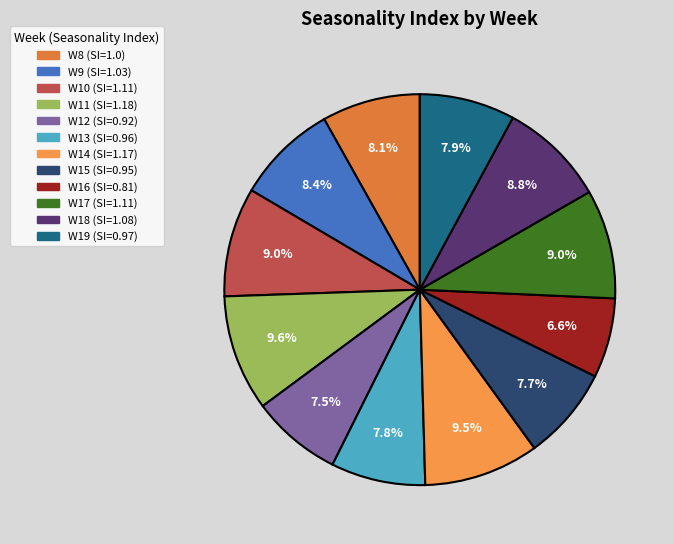

To the nearest percent, what percentage of the pie is W18?

9%